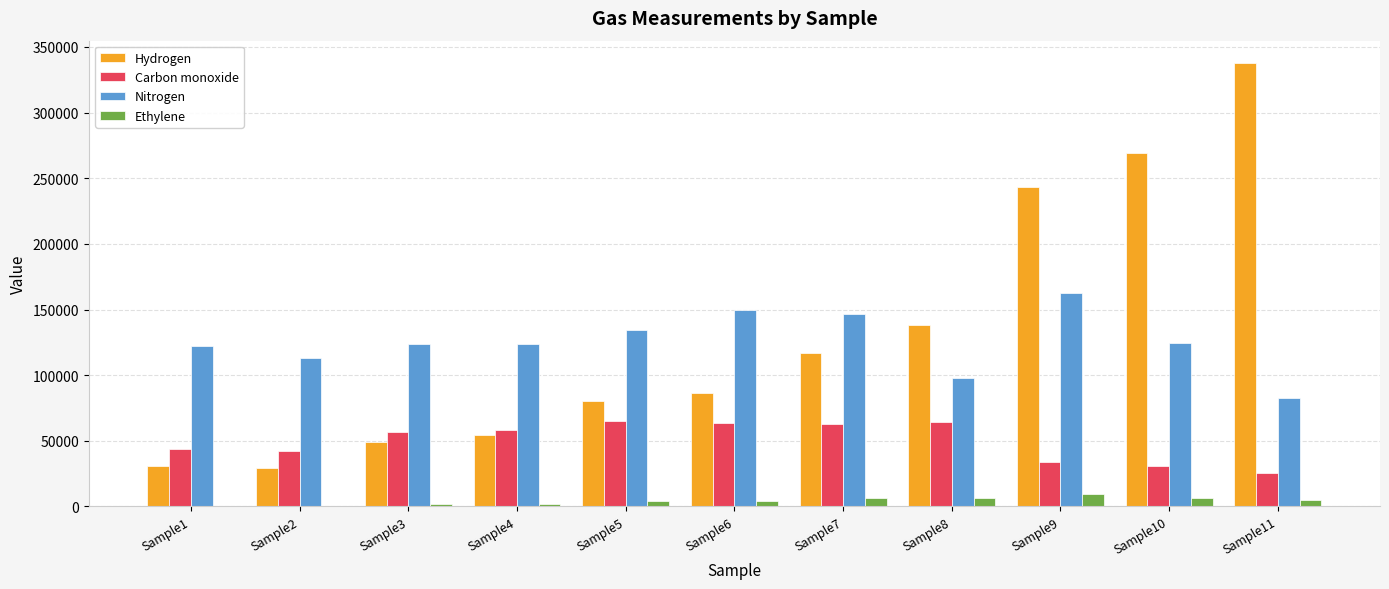

The value of Hydrogen at Sample6 is 136467.9. True or false?

False